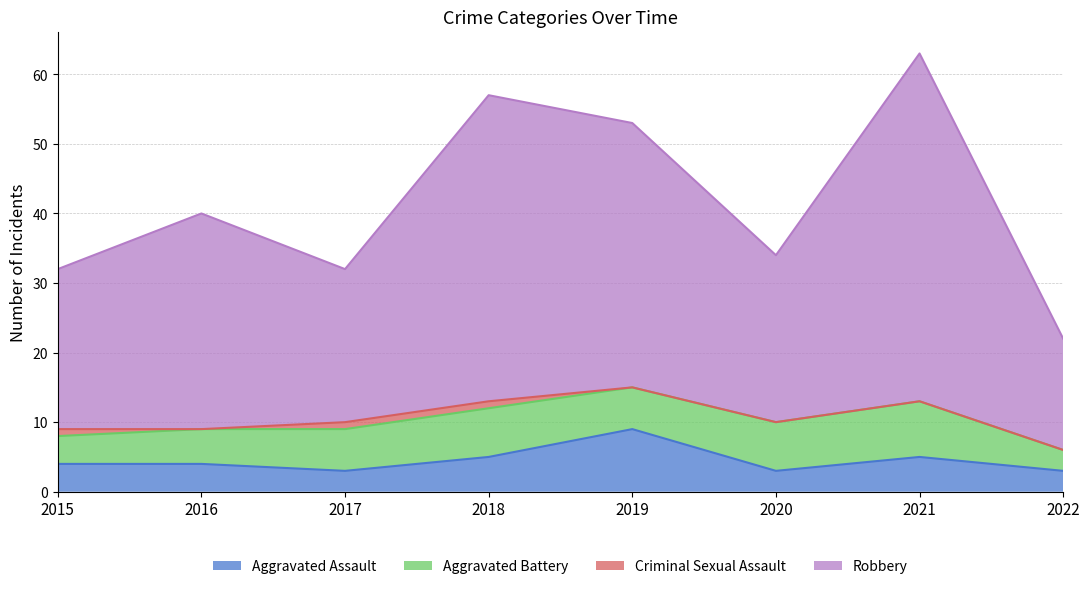

What value does the Aggravated Assault series have at 2021?

5